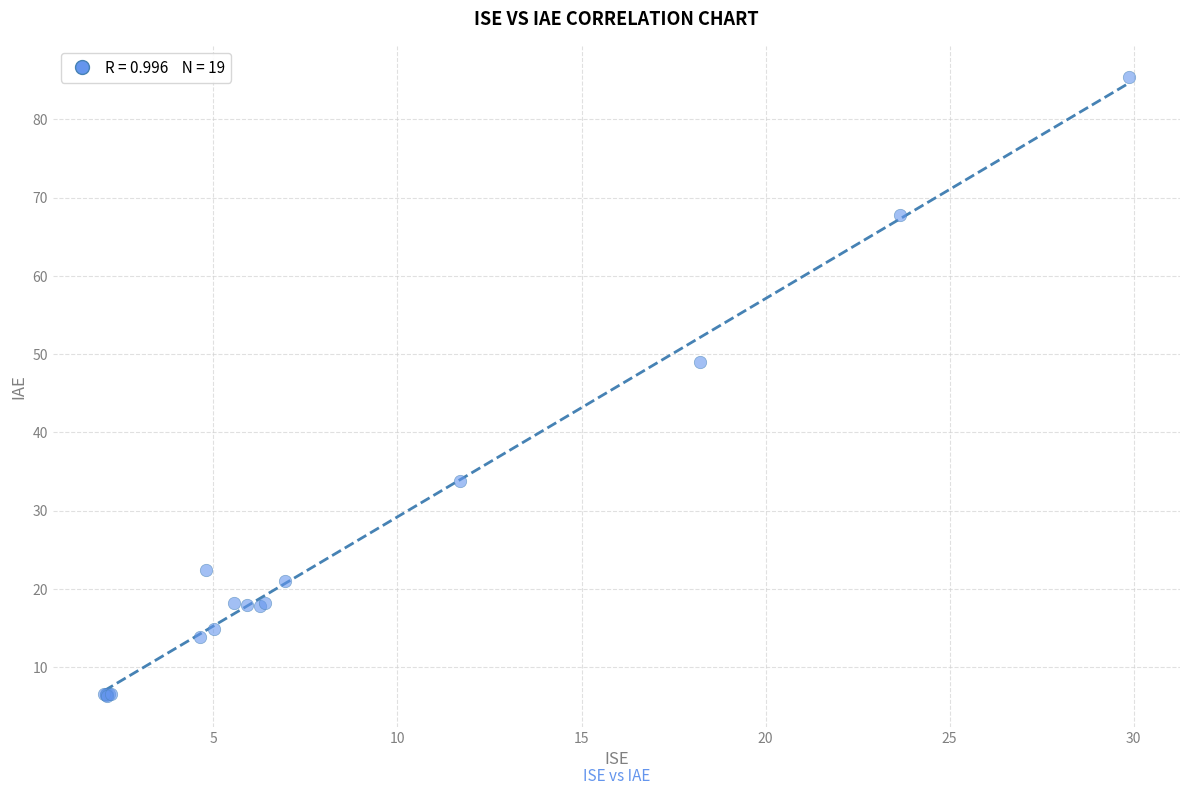

What Y value in the scatter plot is closest to 45?

49.0